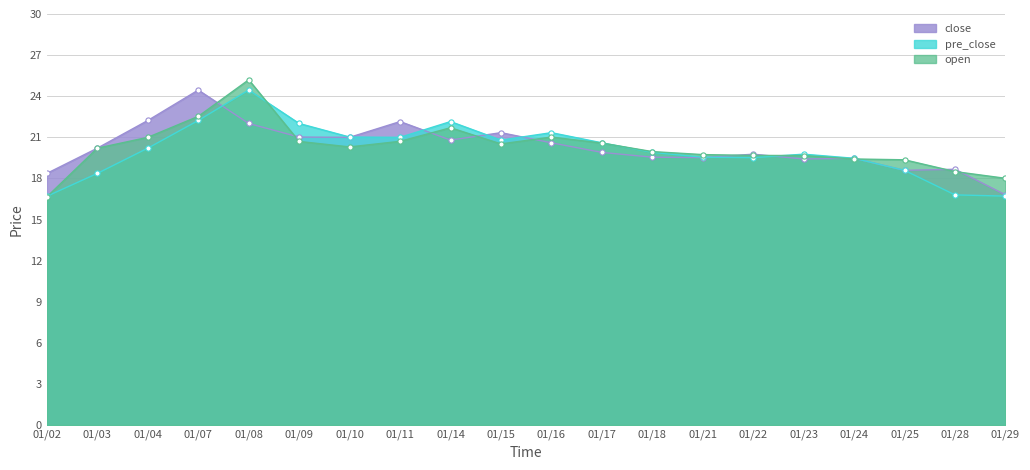

Which series has the widest spread of Y values?

open